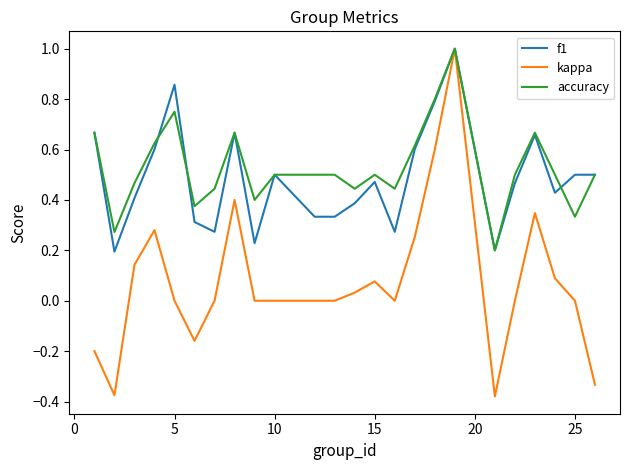

What is the highest value of the accuracy series?

1.0